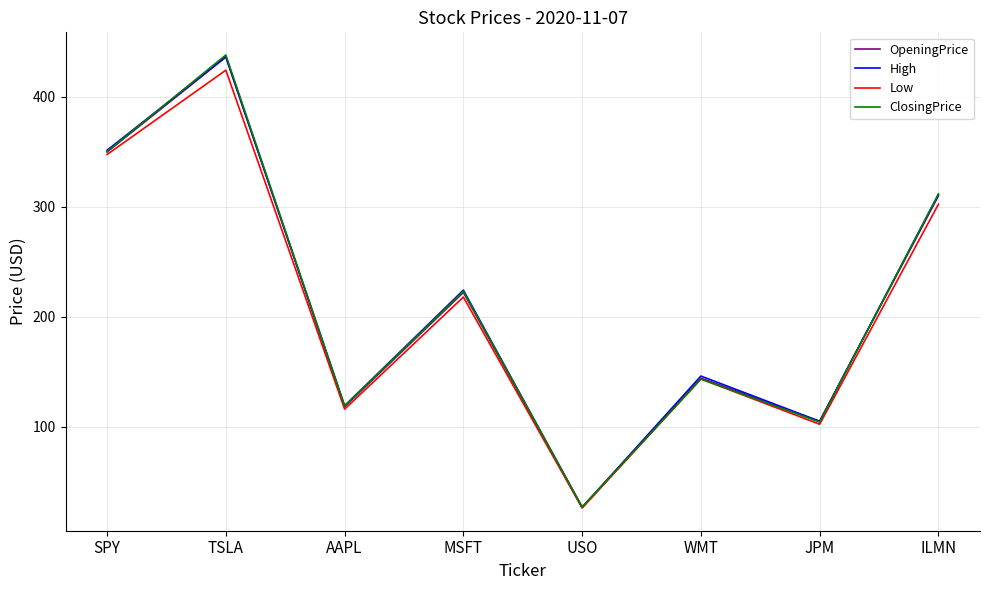

The High series shows 224.4 at MSFT. True or false?

True